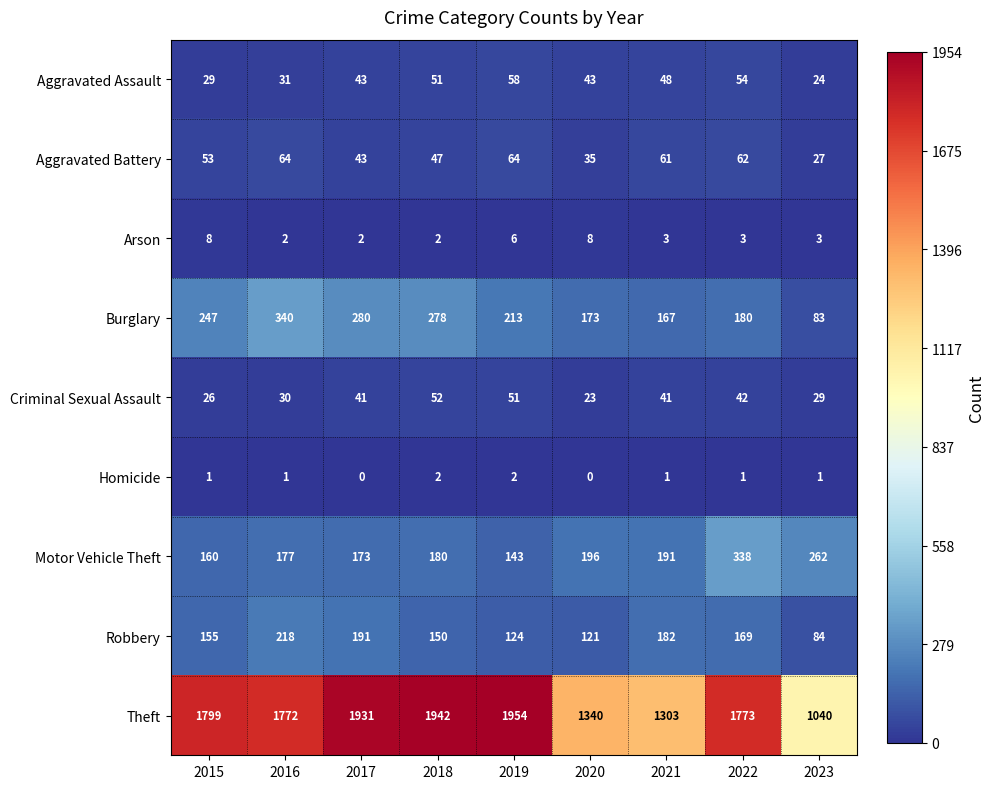

Between 2016 and 2017, which series saw the biggest shift?

Theft